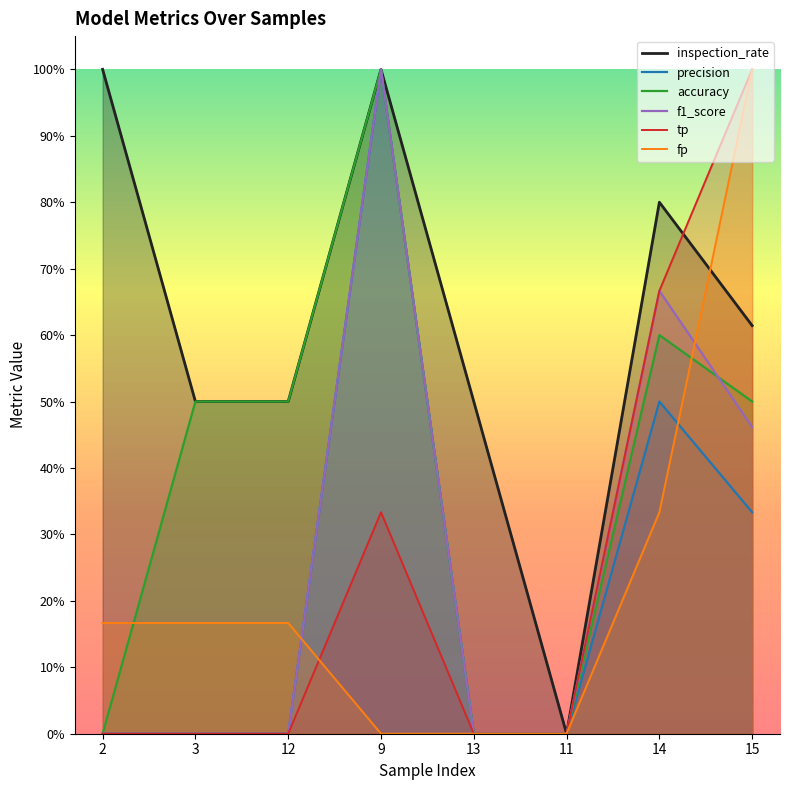

Rank the series by their maximum value, from lowest to highest.

inspection_rate, precision, accuracy, f1_score, tp, fp